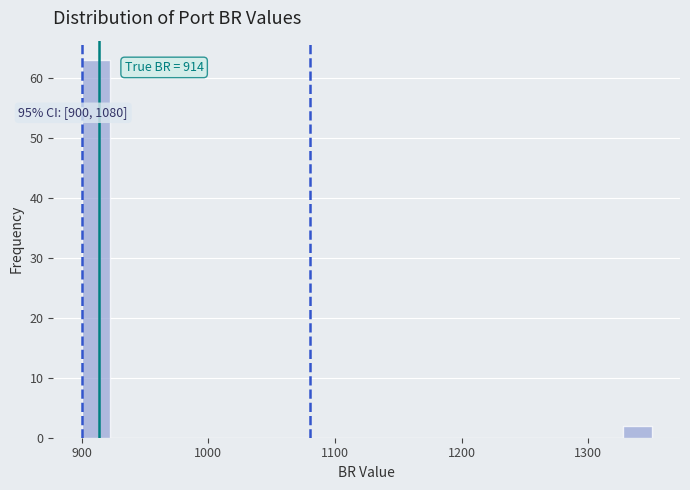

Read against the x-axis, roughly where is the centre of the tallest bar?

910